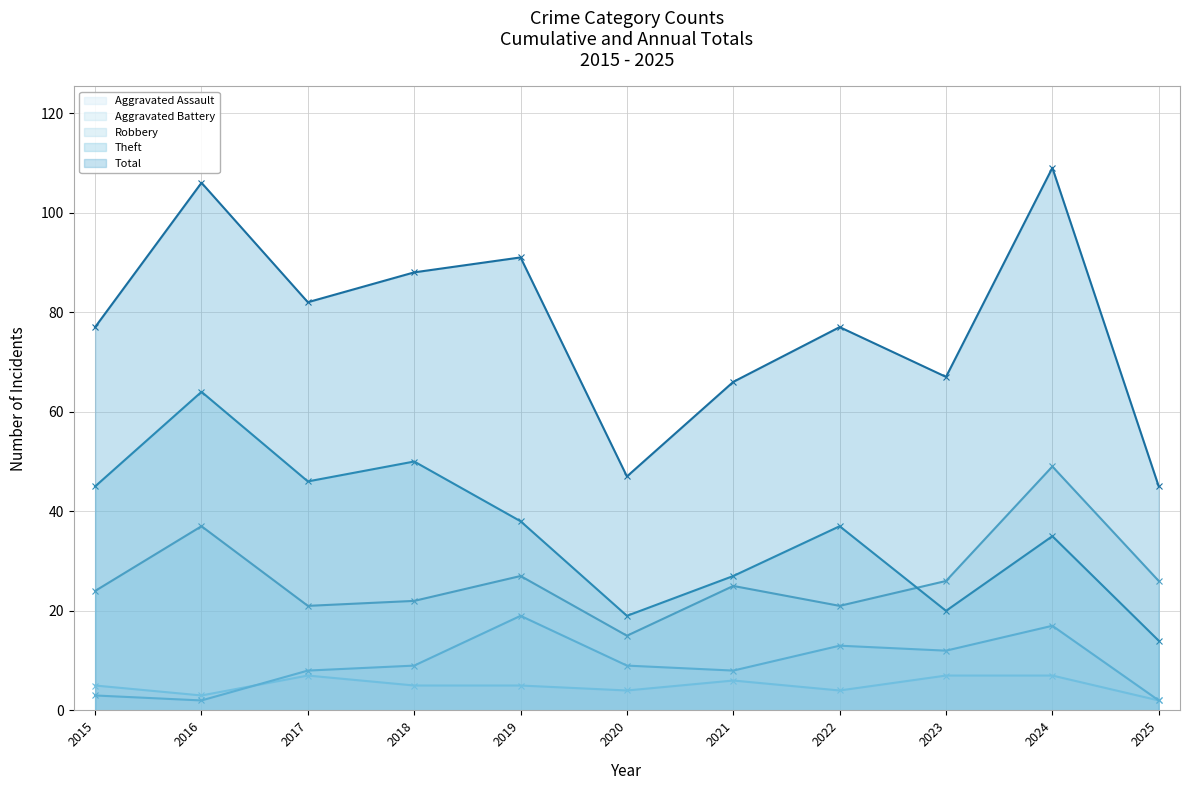

Read the Theft - Line value at 2024, to the nearest 10.

40